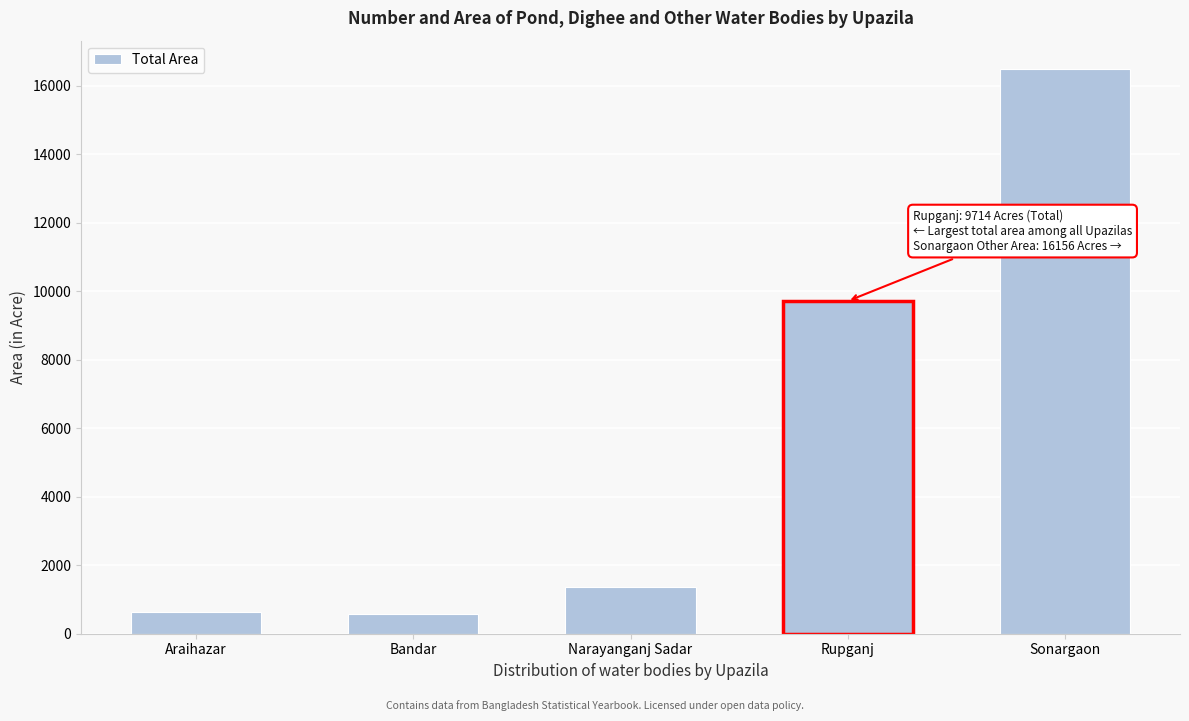

What is the change in value from Araihazar to Narayanganj Sadar?

+721